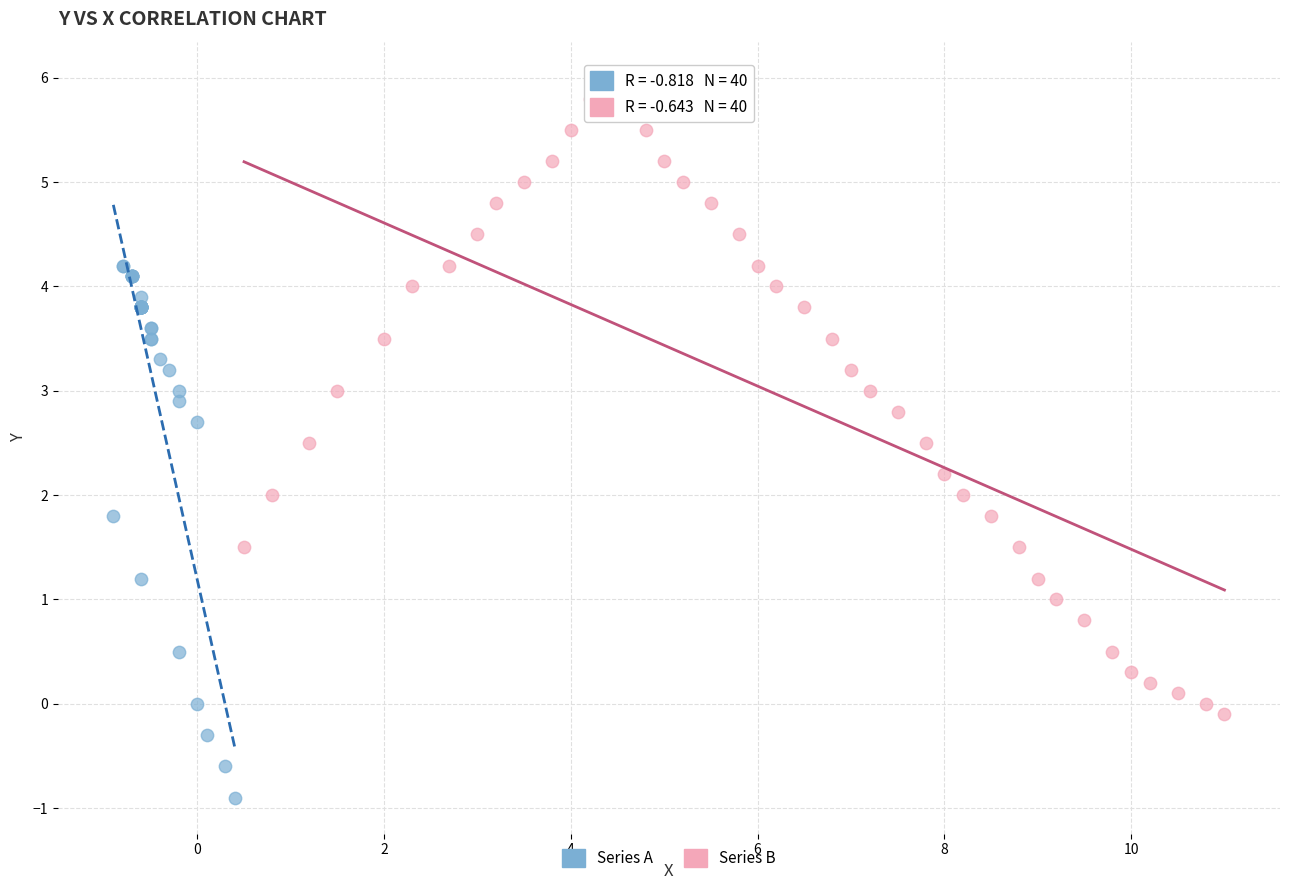

What are all the series names shown in the legend?

Series A, Series B